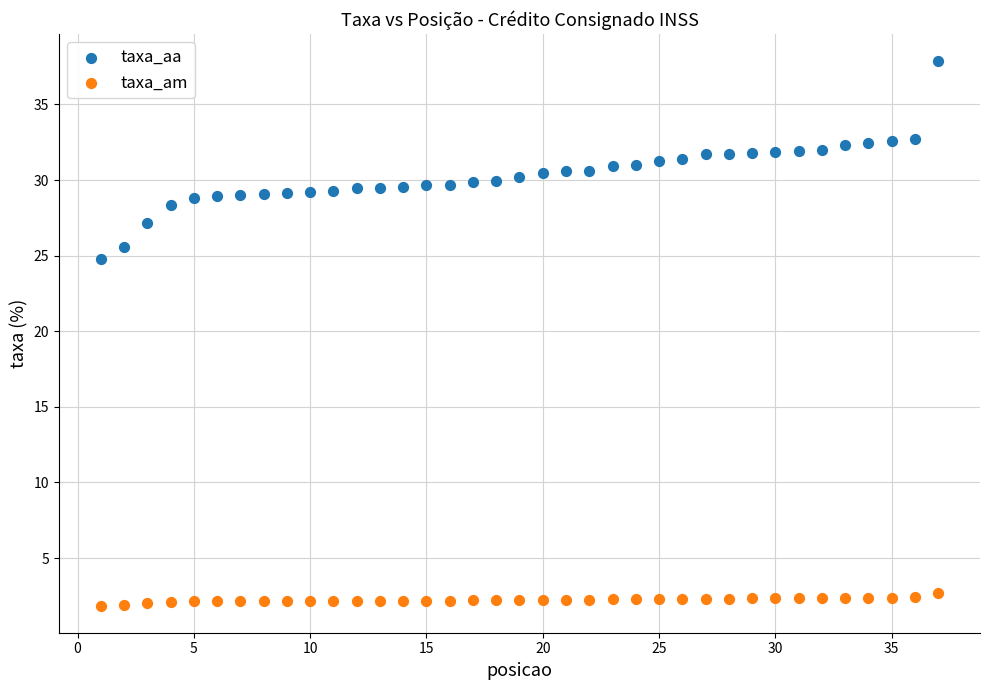

Across all data points, what is the range of X values (max minus min)?

36.0